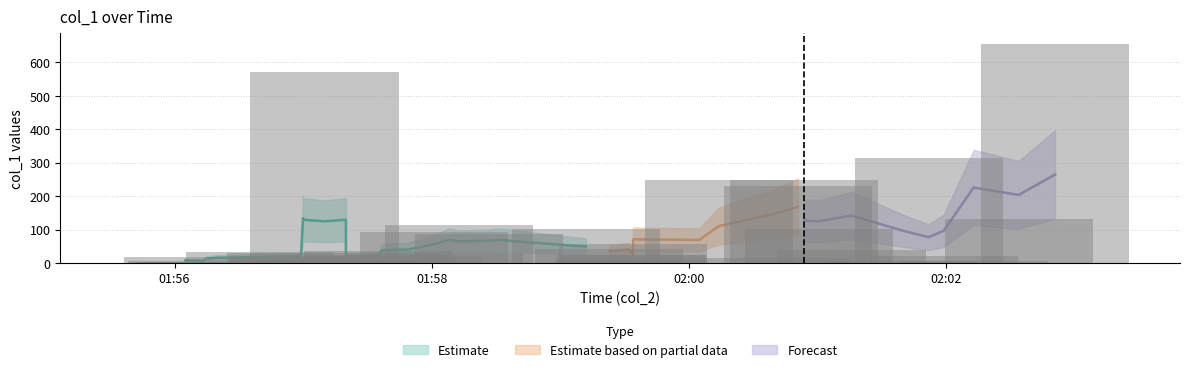

What is the maximum value shown in the chart?

654.0